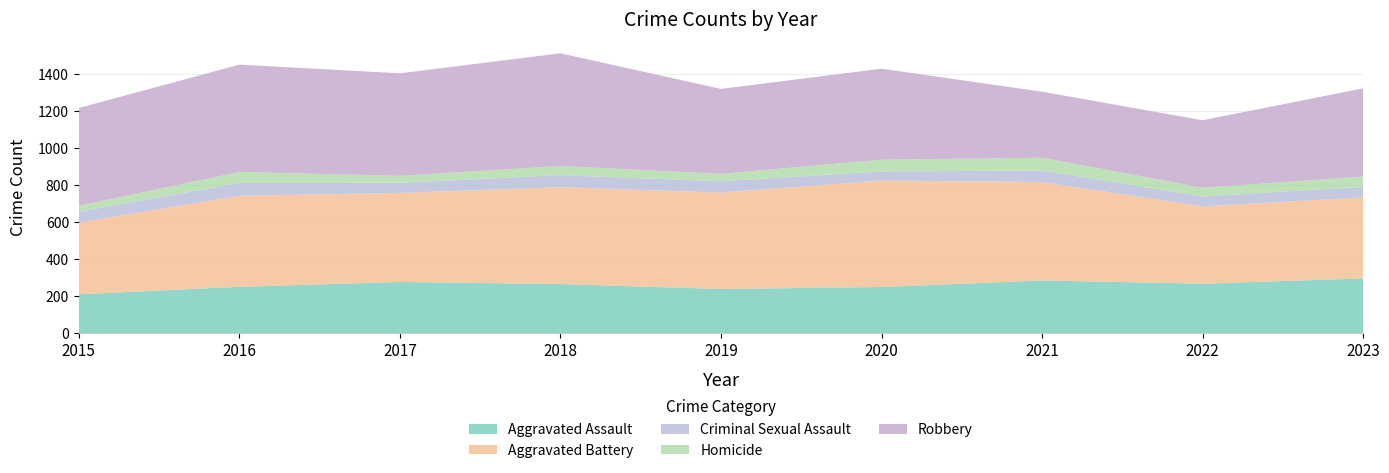

Reading left to right, extract all data points from this chart.

Aggravated Assault: 2015=210	2016=250	2017=276	2018=265	2019=238	2020=249	2021=284	2022=267	2023=295
Aggravated Battery: 2015=387	2016=491	2017=480	2018=522	2019=520	2020=574	2021=531	2022=417	2023=437
Criminal Sexual Assault: 2015=58	2016=69	2017=55	2018=65	2019=61	2020=49	2021=62	2022=53	2023=57
Homicide: 2015=32	2016=59	2017=37	2018=49	2019=40	2020=63	2021=69	2022=47	2023=55
Robbery: 2015=527	2016=579	2017=553	2018=608	2019=458	2020=491	2021=356	2022=364	2023=476